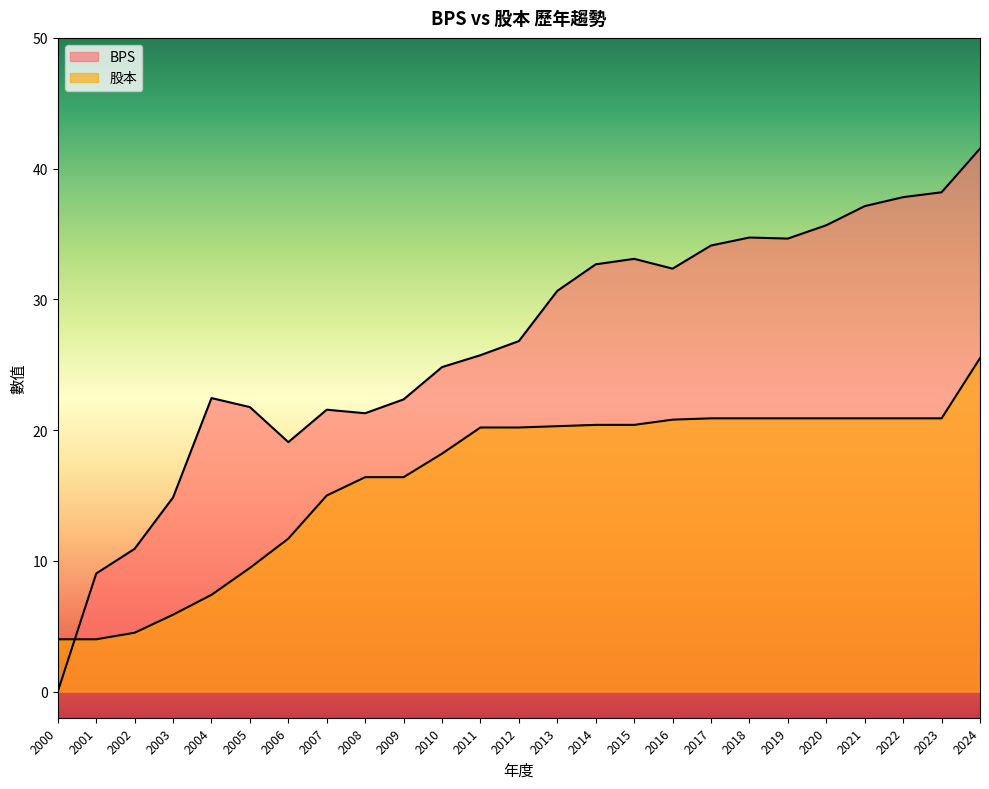

How many series are shown in this chart?

2